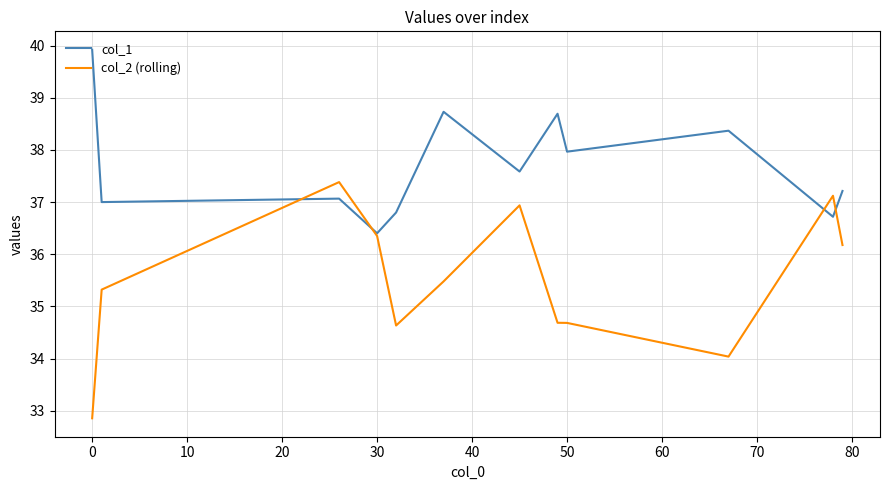

What is the minimum value shown in the chart?

32.9